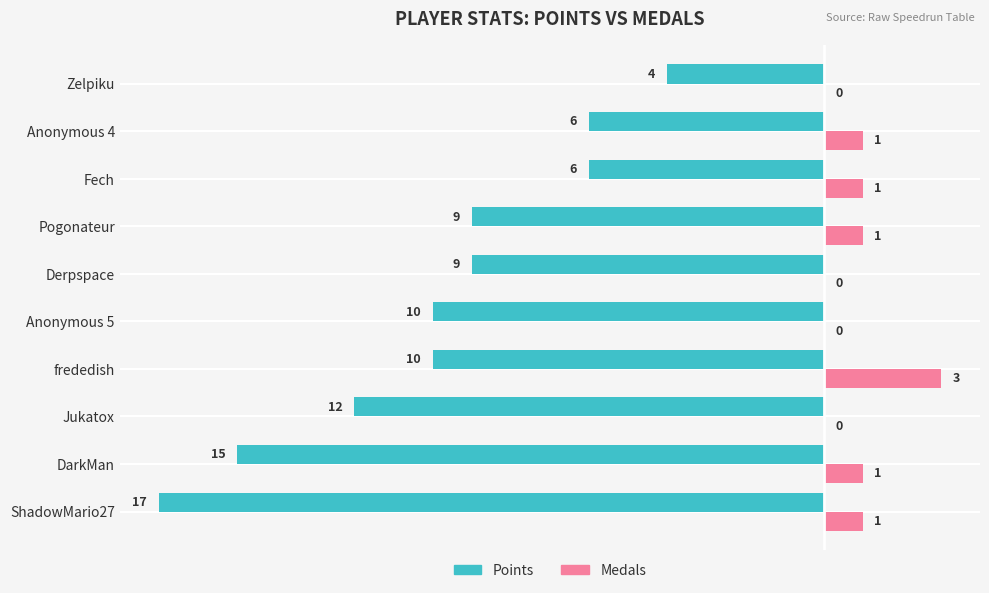

What is the sum of all Medals values?

8